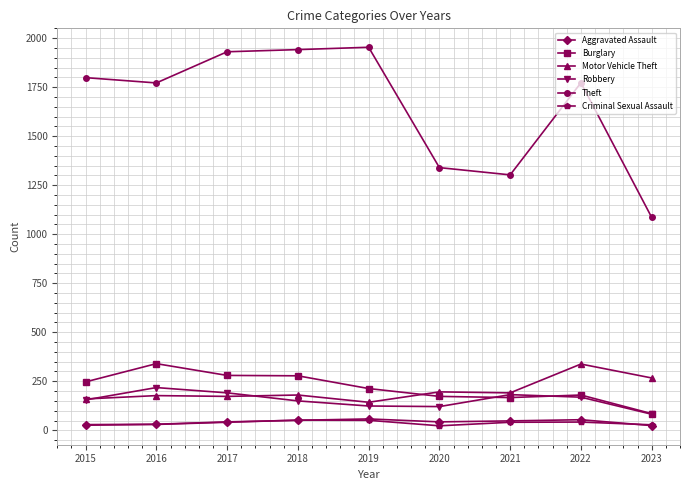

Which series has the largest range (max minus min)?

Theft